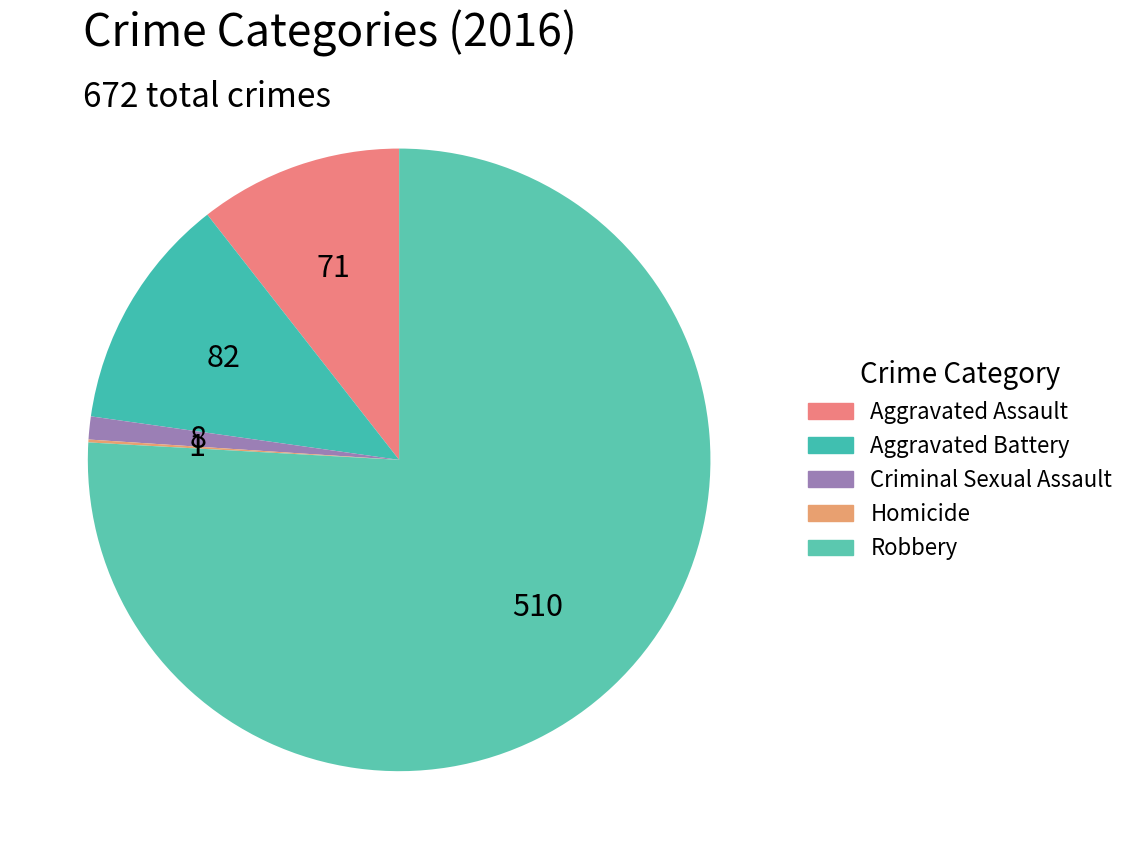

Is there any slice that represents more than half of the pie?

Yes